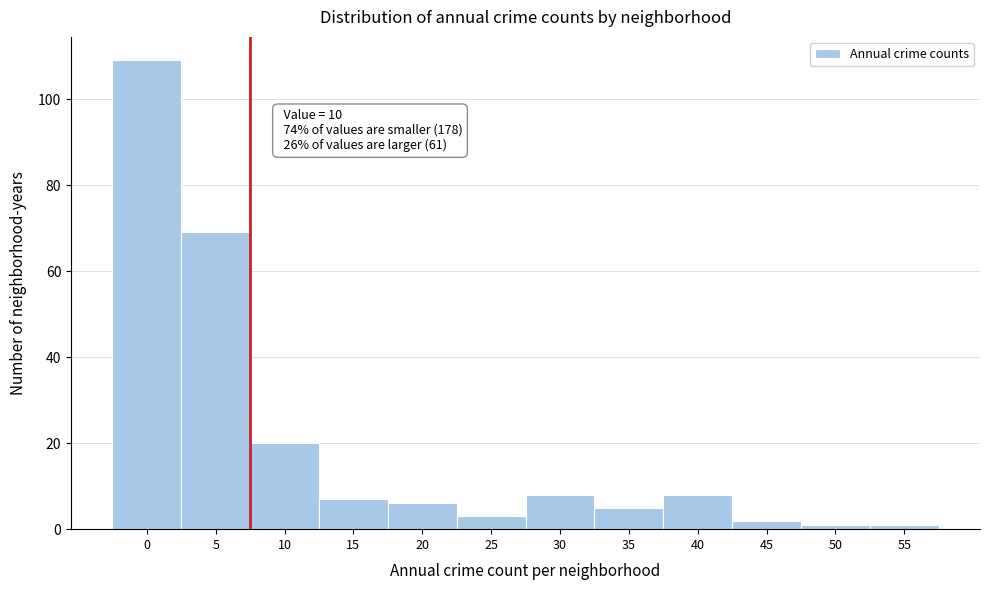

Reading right to left, extract all data points from this chart.

1	1	2	8	5	8	3	6	7	20	69	109